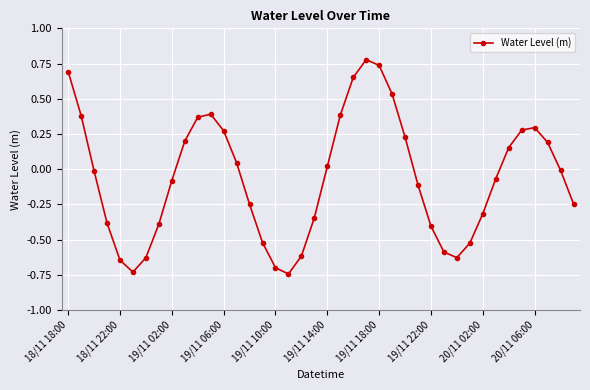

How many points are lower than both their immediate neighbors (excluding endpoints)?

3